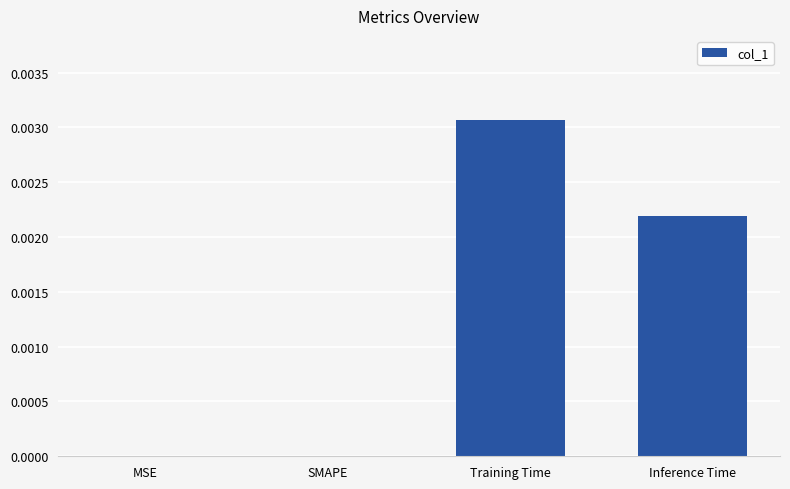

Which category has the highest value across all series?

Training Time